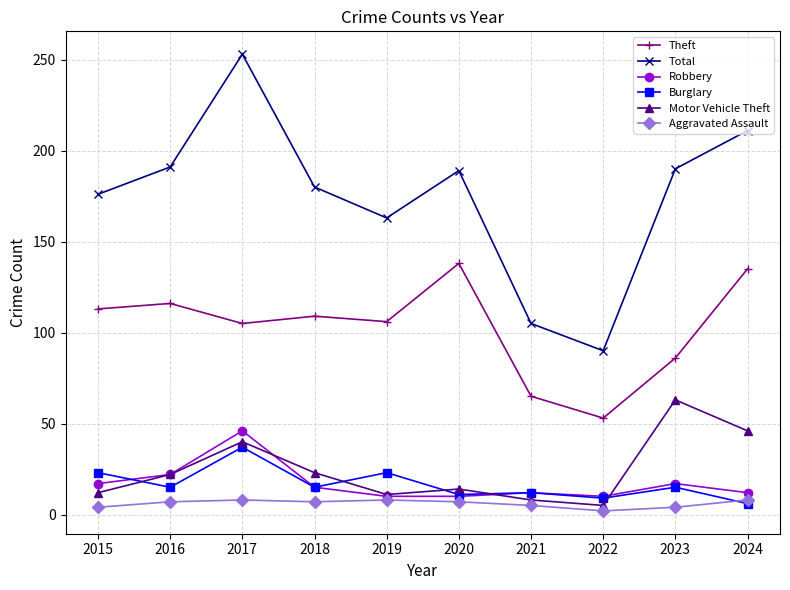

Between which two adjacent categories do Burglary and Motor Vehicle Theft first intersect?

2015 and 2016